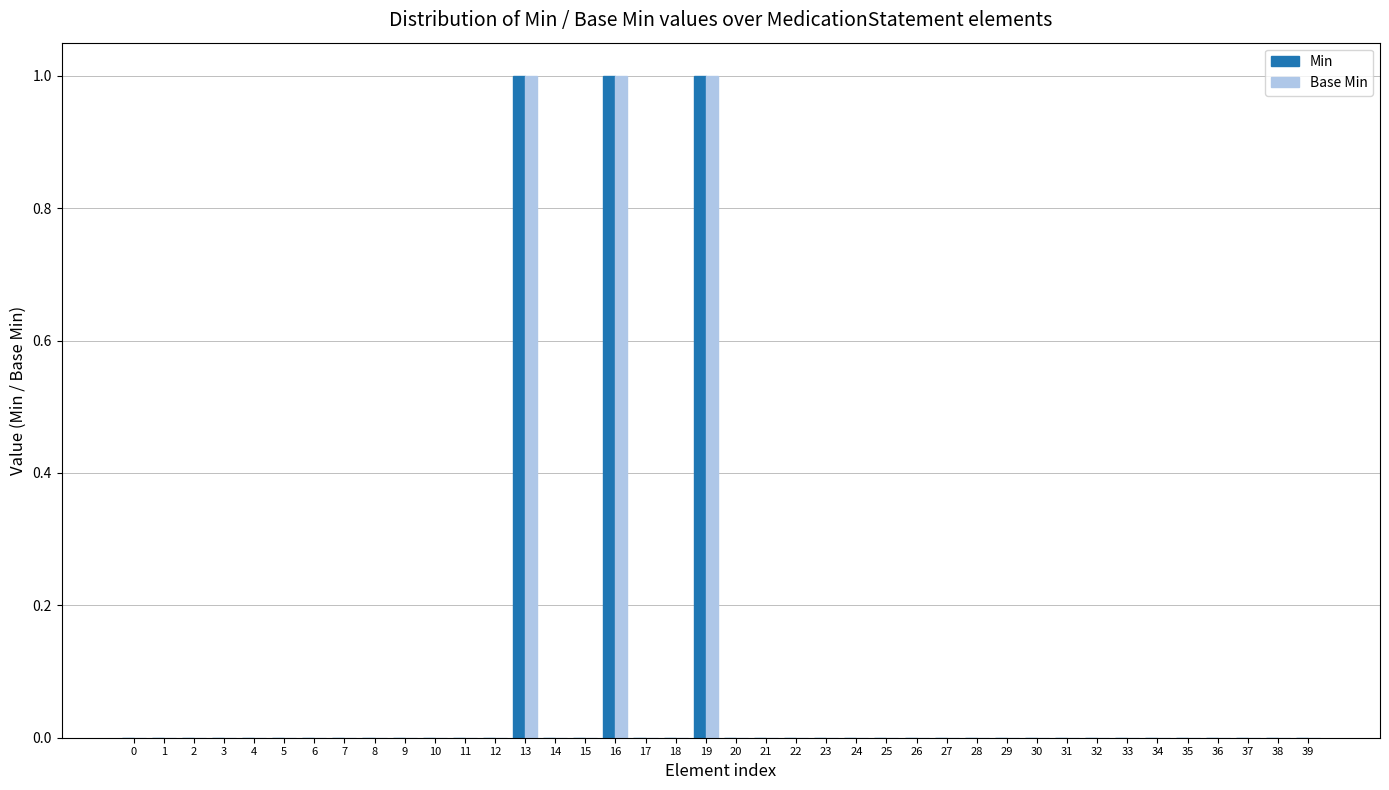

Reading left to right, transcribe all the data shown in this chart.

Min: 0	0	0	0	0	0	0	0	0	0	0	0	0	1	0	0	1	0	0	1	0	0	0	0	0	0	0	0	0	0	0	0	0	0	0	0	0	0	0	0
Base Min: 0	0	0	0	0	0	0	0	0	0	0	0	0	1	0	0	1	0	0	1	0	0	0	0	0	0	0	0	0	0	0	0	0	0	0	0	0	0	0	0